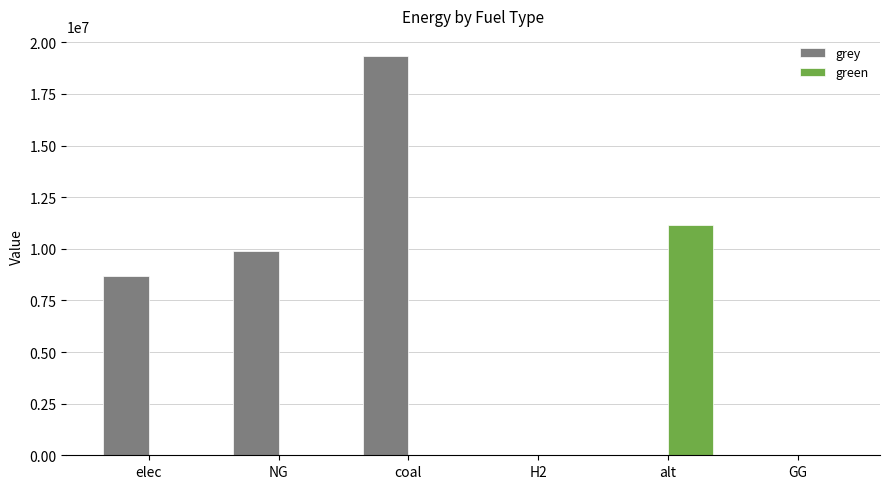

Count the number of data series in this chart.

2